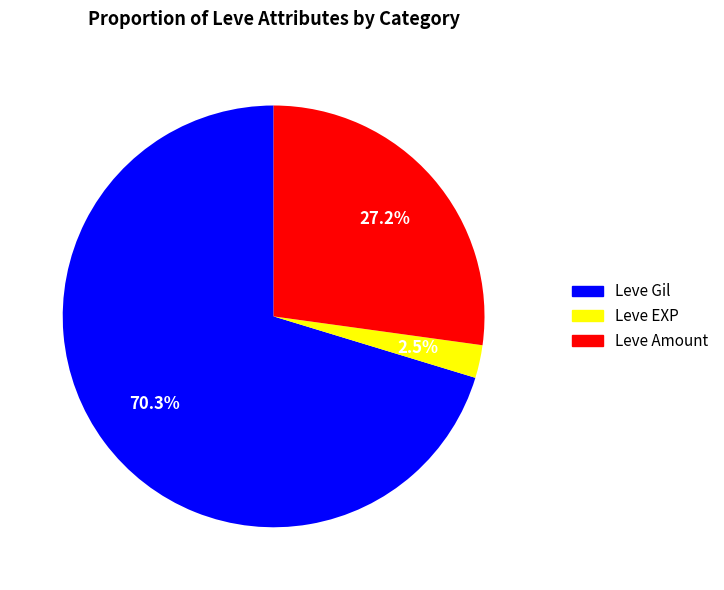

Rank the categories by value from highest to lowest.

Leve Gil, Leve Amount, Leve EXP